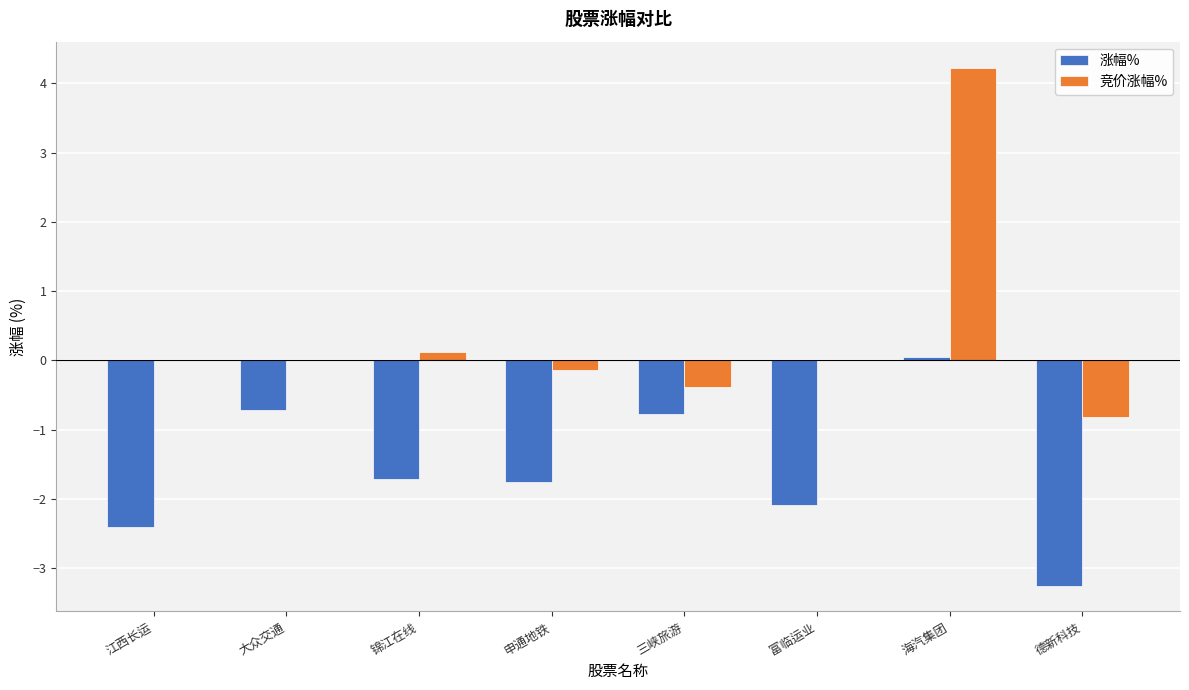

Which series has the largest total across all categories?

竞价涨幅%